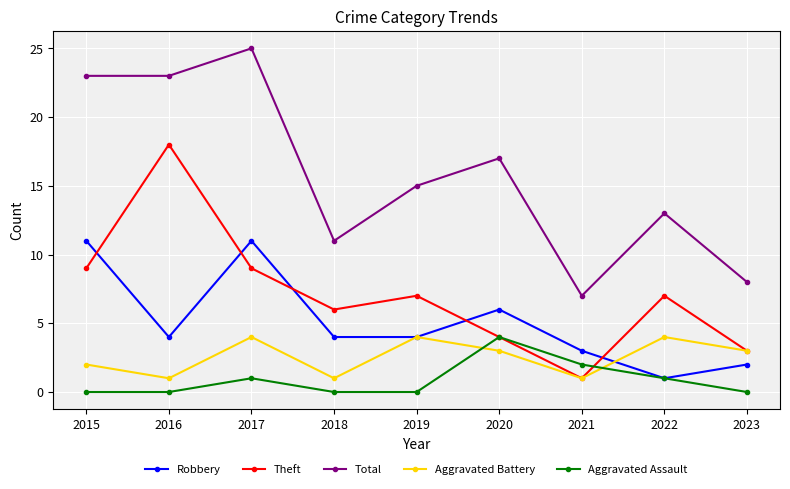

Which series has the widest spread of values?

Total